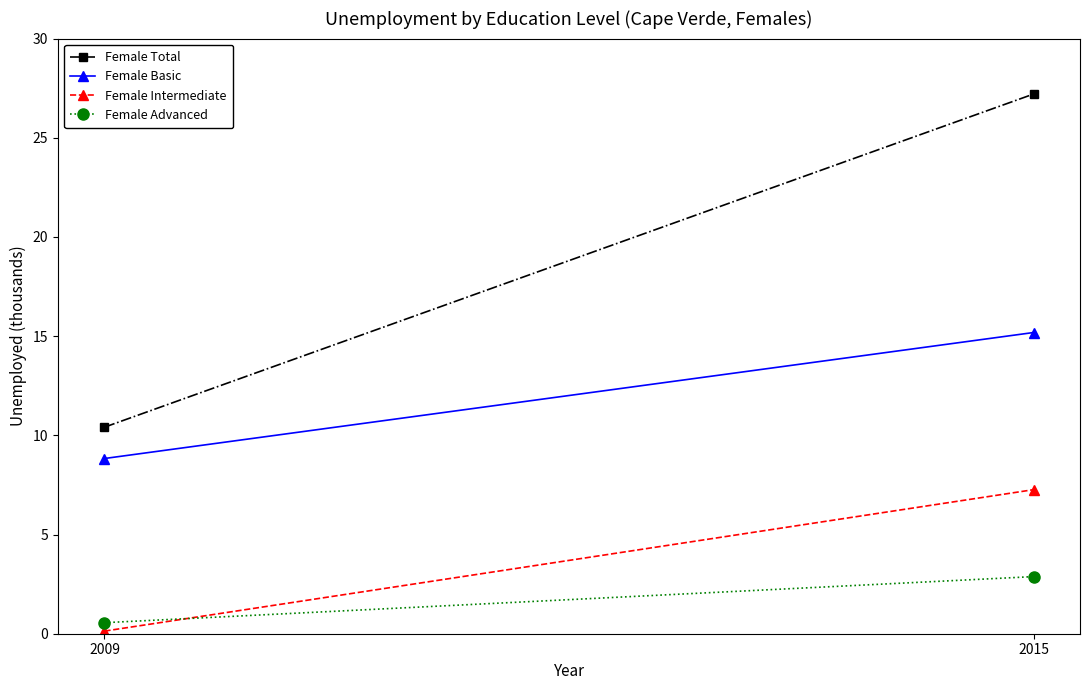

Which has a higher value, 2009 or 2015?

2015